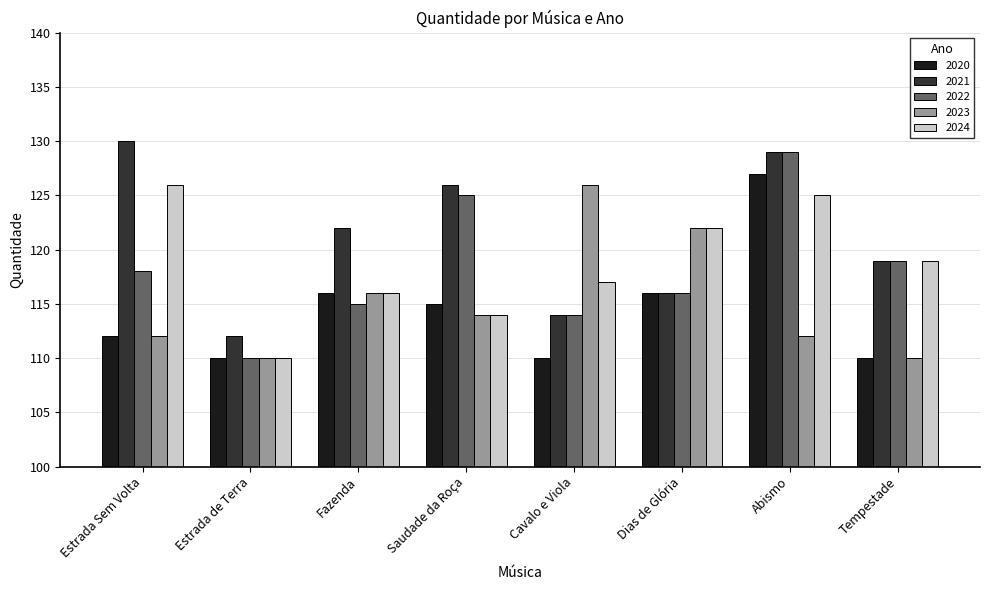

At which label does 2020 reach its peak?

Abismo